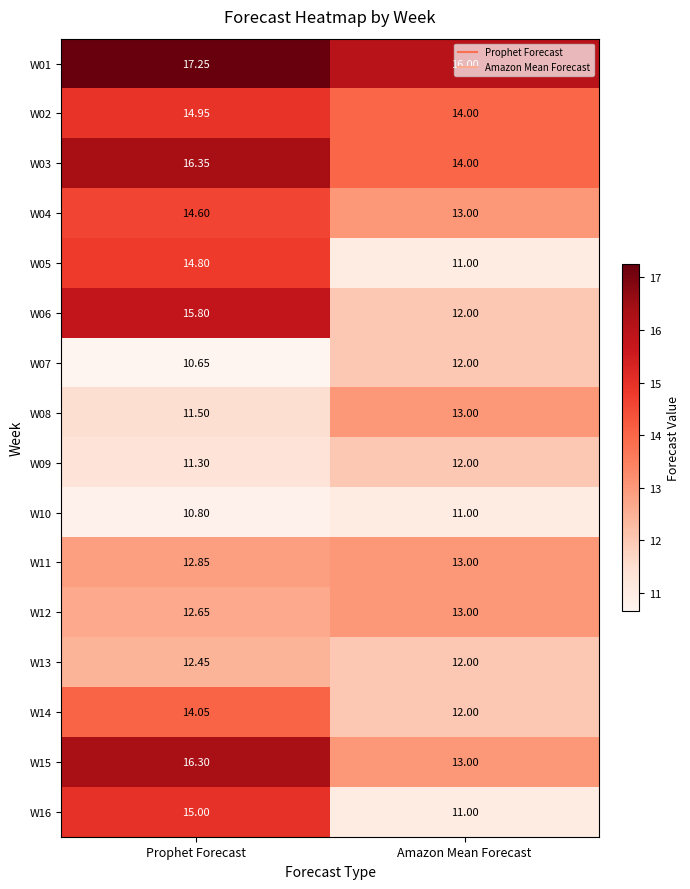

Is the value of W02 at Amazon Mean Forecast greater than the value of W09 at Prophet Forecast?

Yes